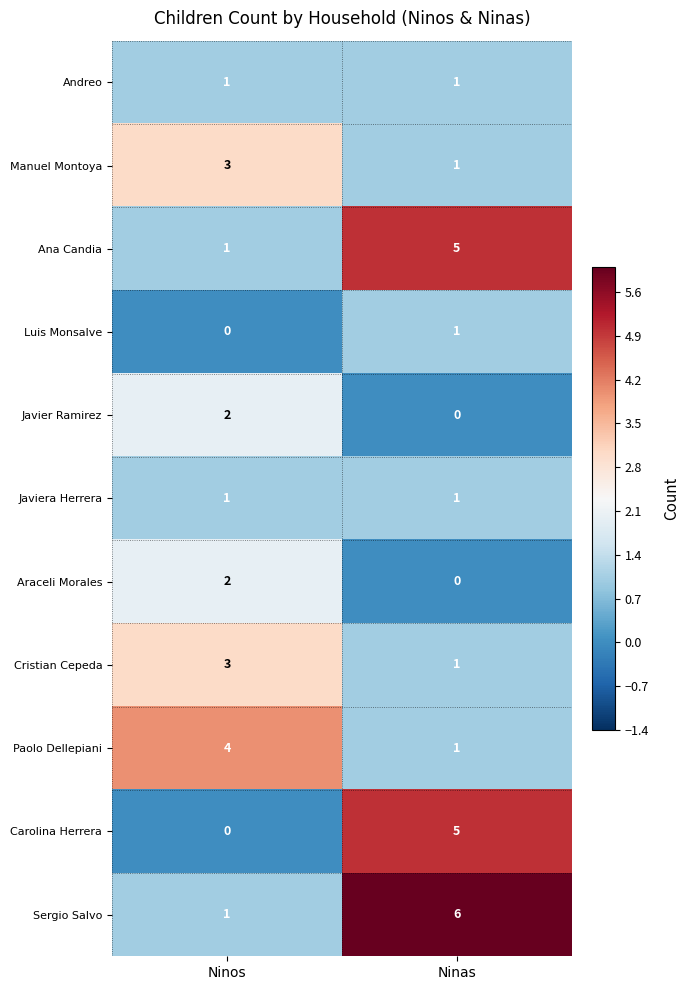

At which category is the sum across all series the highest?

Ninas